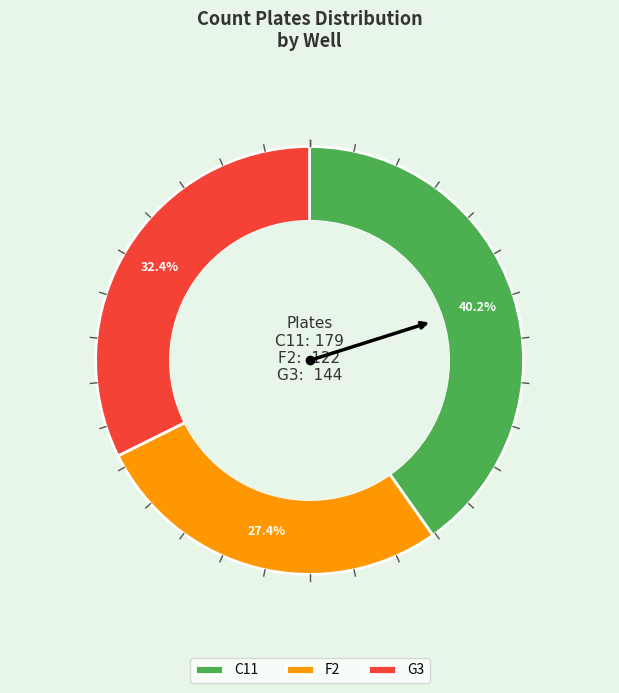

What percentage is NOT represented by G3?

67.6%